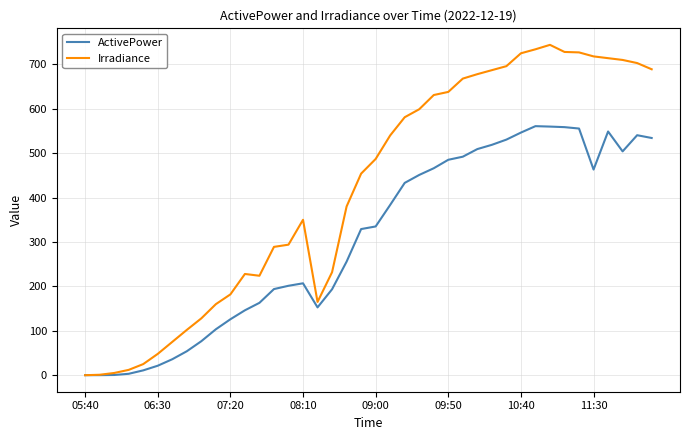

What is the greatest value displayed?

744.0